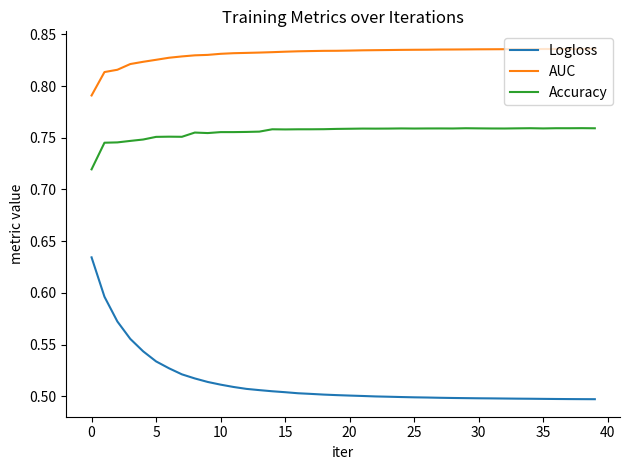

Which series has the widest spread of values?

Logloss